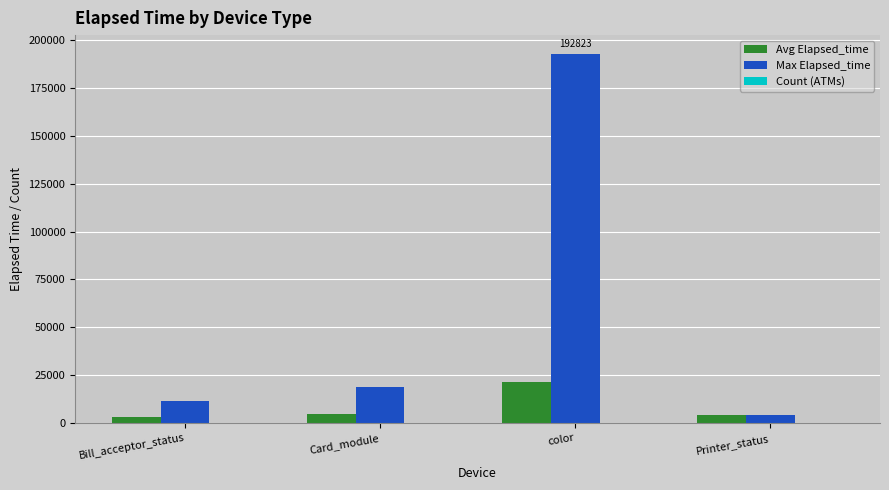

At which category is the sum across all series the highest?

color